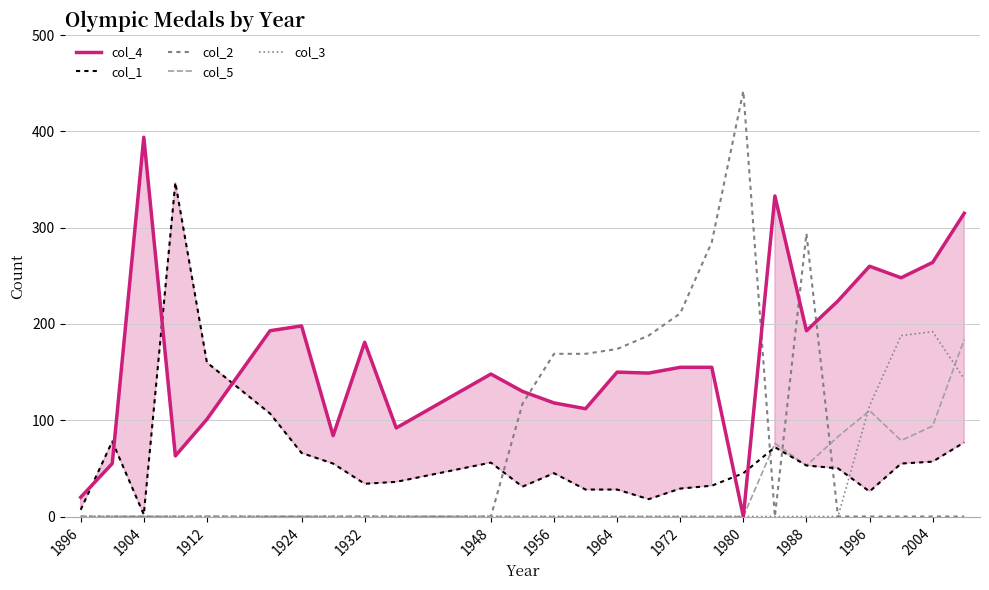

True or false: col_1 and col_4 cross at least once.

True